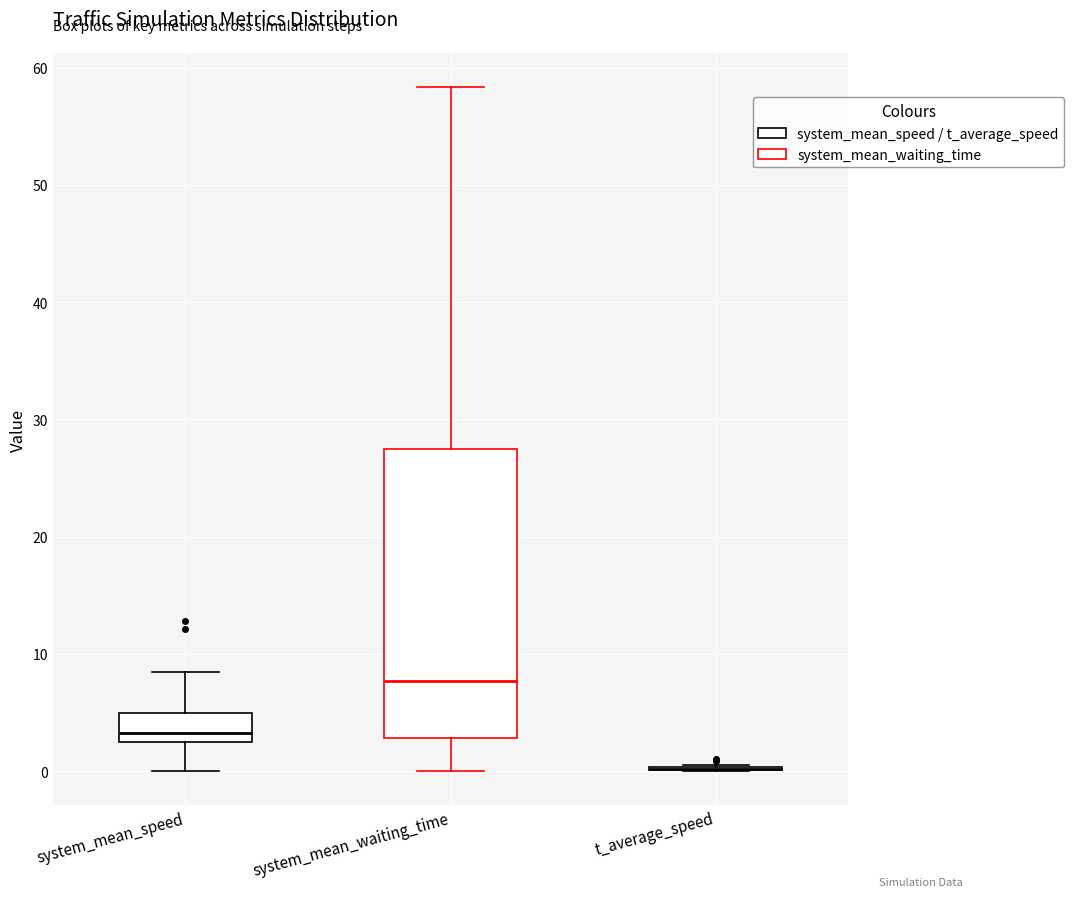

Reading left to right, read every box against the y-axis: the position of its median line, the range the box covers, and the ends of its whiskers. The values are not printed on the chart, so give them approximately, as read against the axis.

system_mean_speed: median 3, box 2 to 5, whiskers 0 to 8
system_mean_waiting_time: median 8, box 3 to 27, whiskers 0 to 58
t_average_speed: box collapsed to a line at 0, whiskers 0 to 1